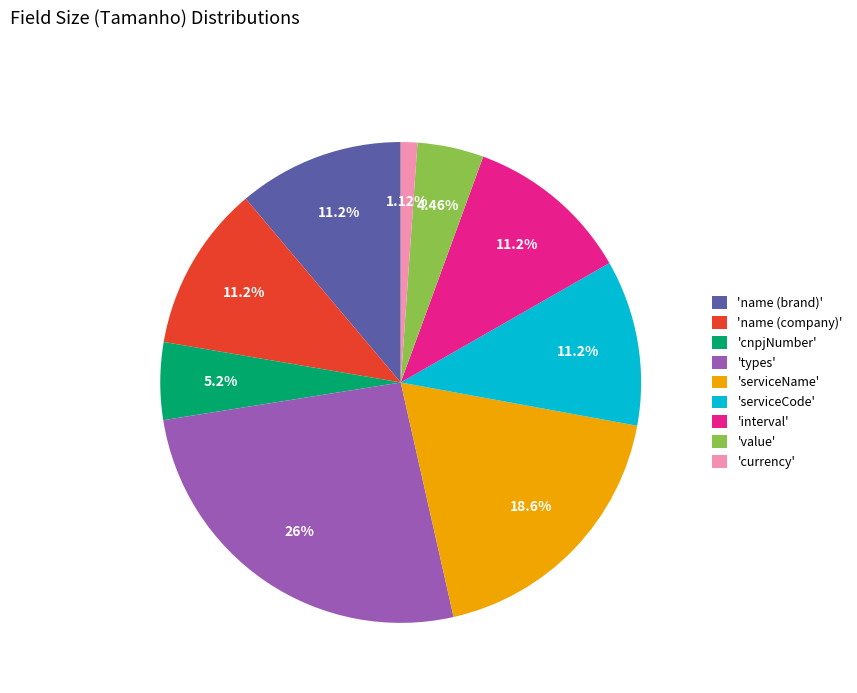

What is the smallest slice in the pie chart?

'currency'